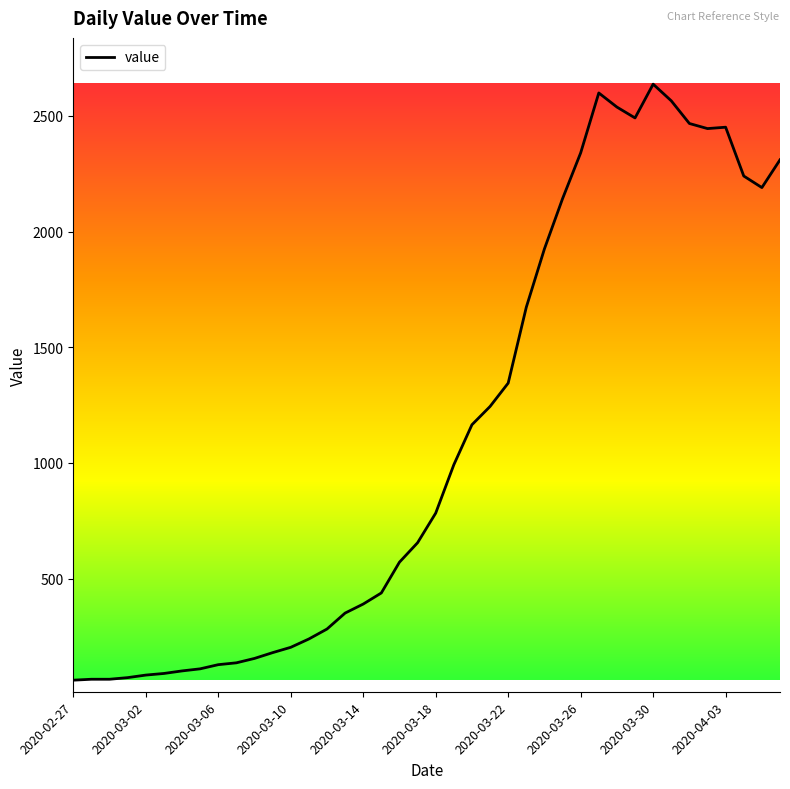

What is the difference between the maximum and minimum values?

2576